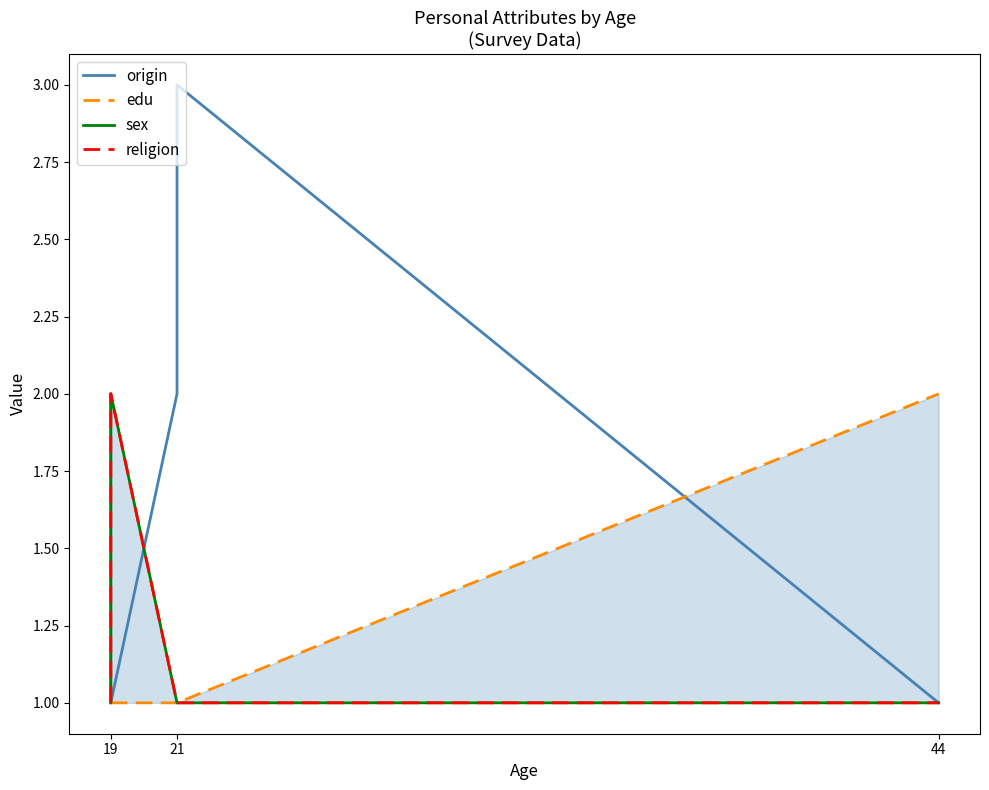

How many distinct data groups are displayed?

4